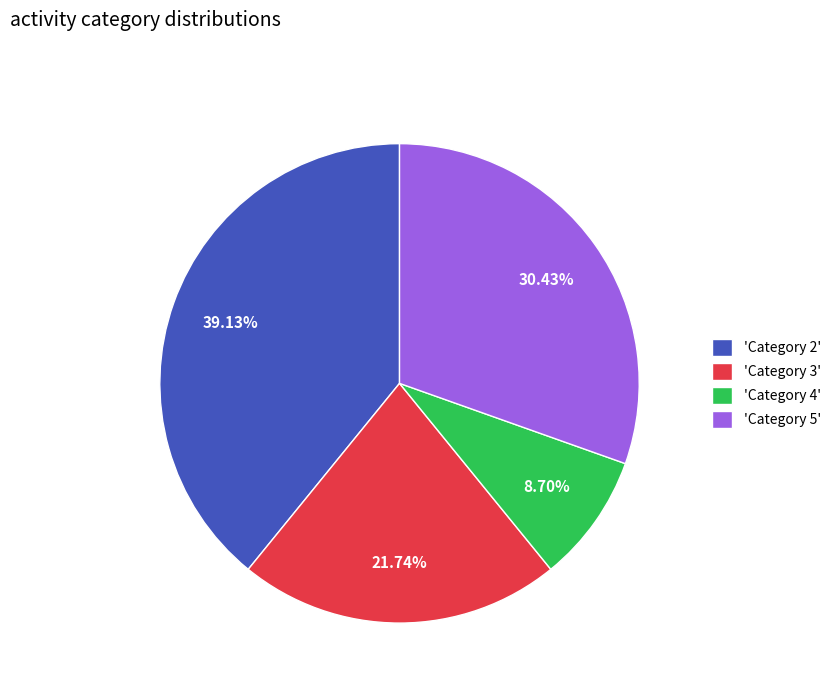

Is the sum of 'Category 2' and 'Category 5' greater than half?

Yes